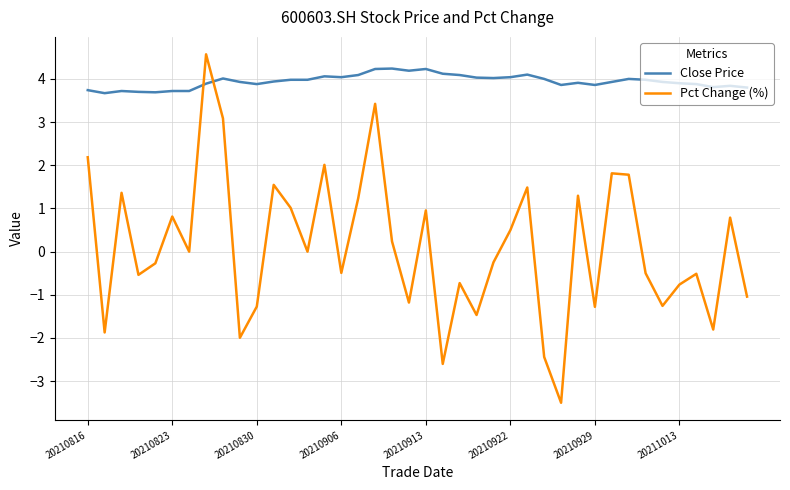

How many lines are shown in the chart?

2